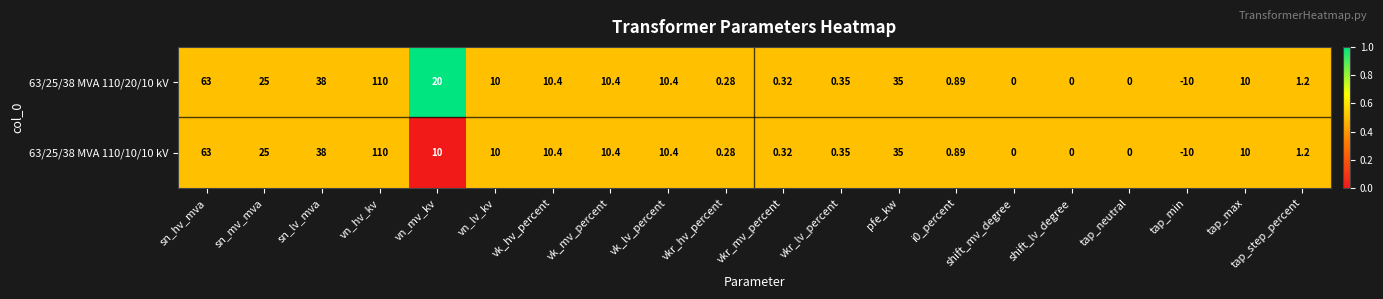

At which category is the sum across all series the highest?

vn_hv_kv